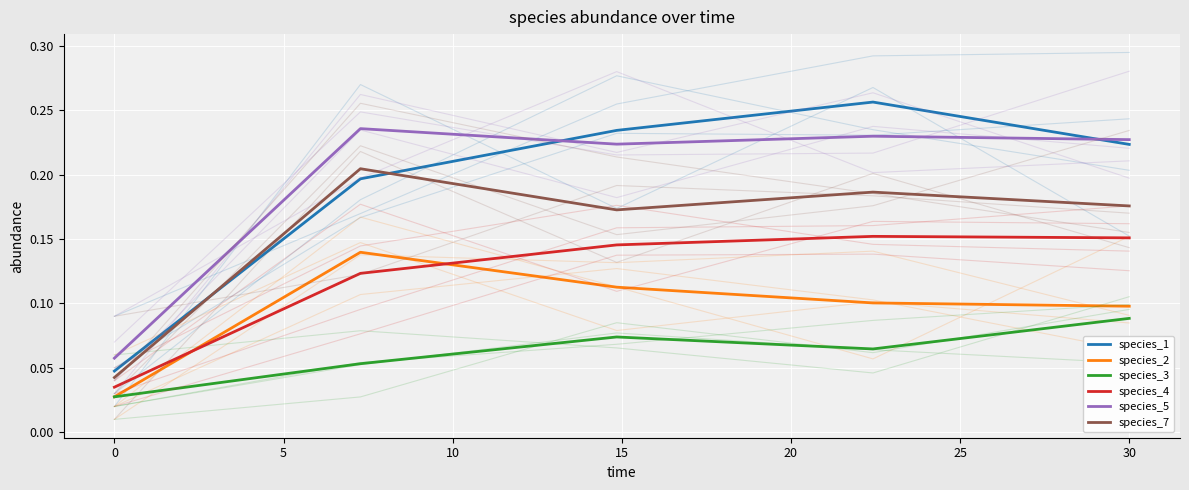

What is the approximate value of species_2 at 5?

0.1